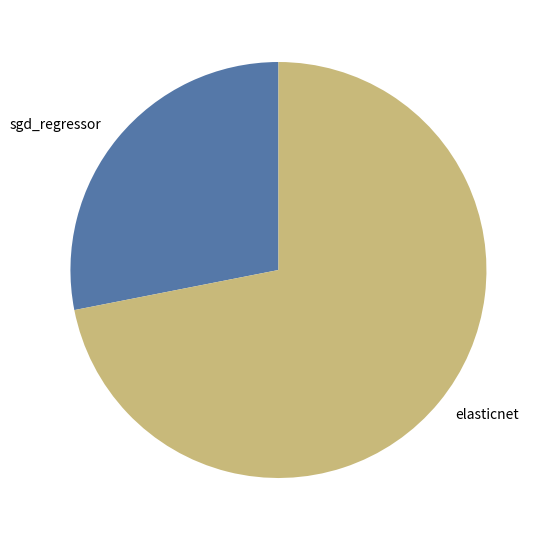

Between elasticnet and sgd_regressor, which is larger?

elasticnet